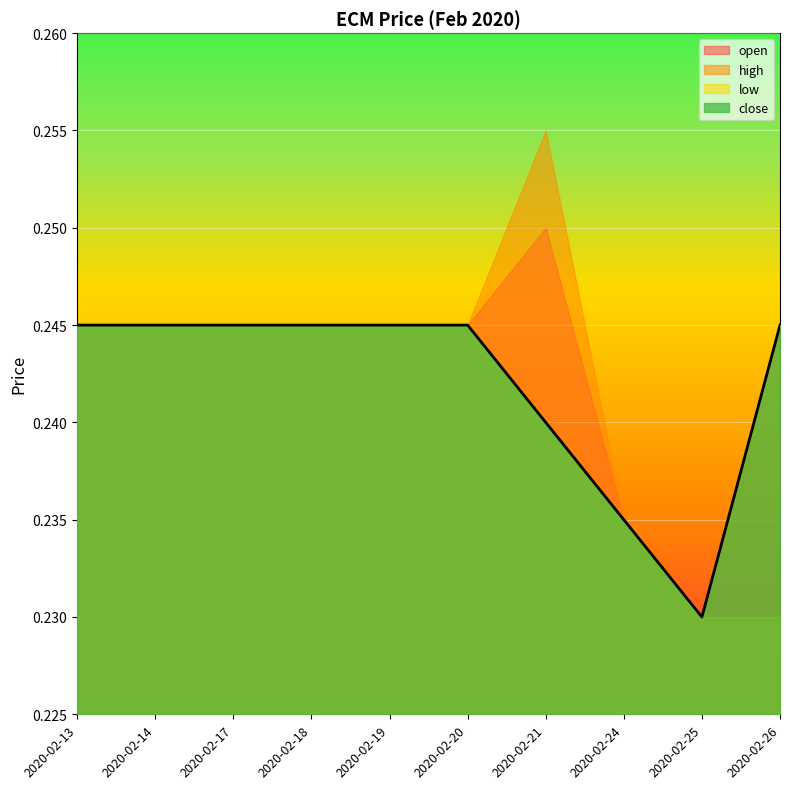

Which series has the widest spread of values?

high